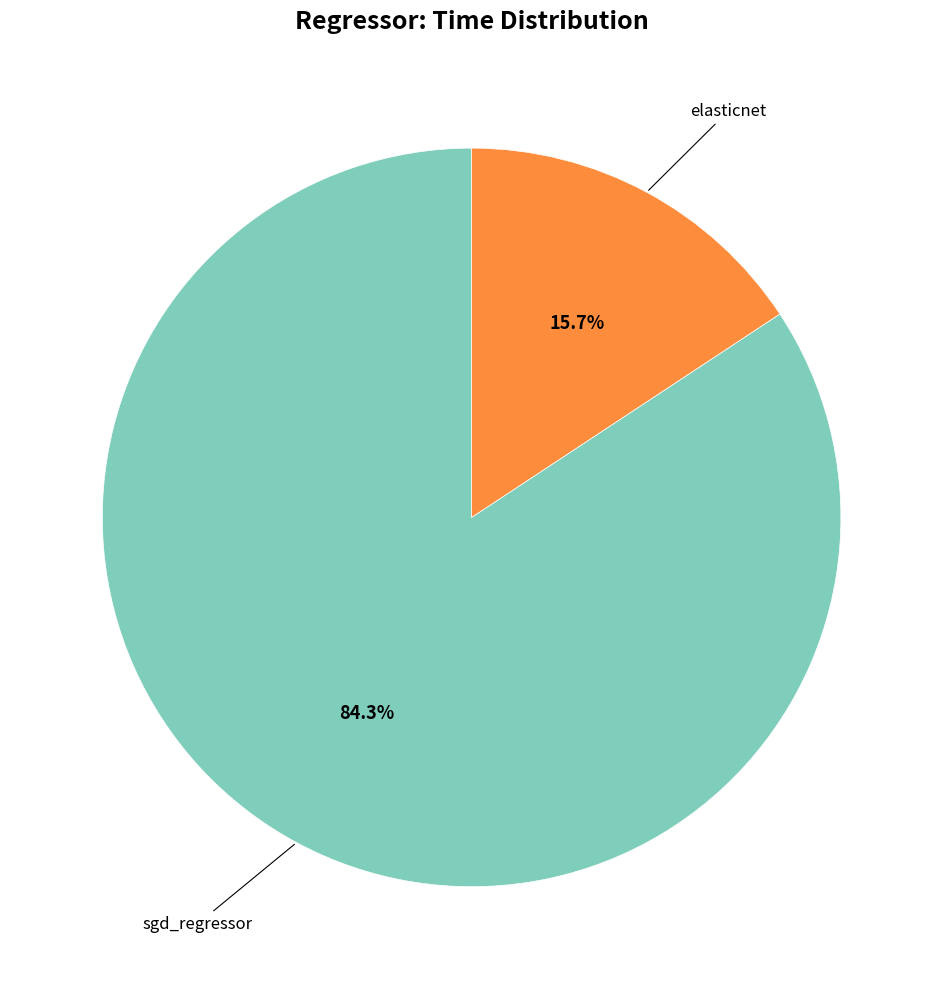

Is there any slice that represents more than half of the pie?

Yes